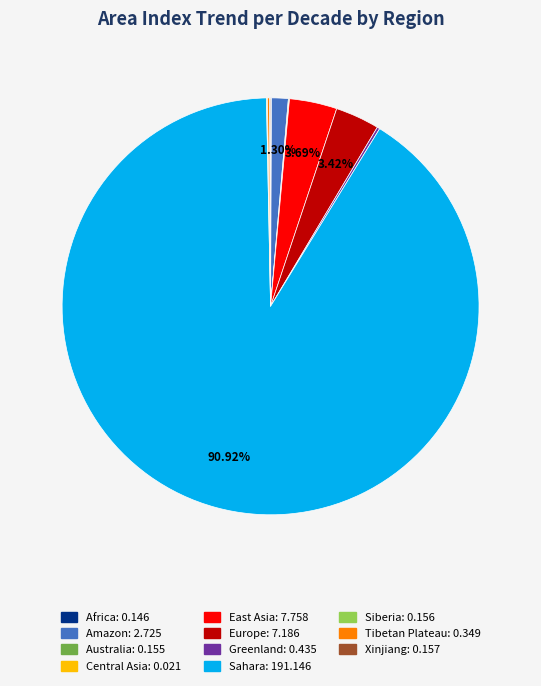

Is there a majority slice in this chart?

Yes